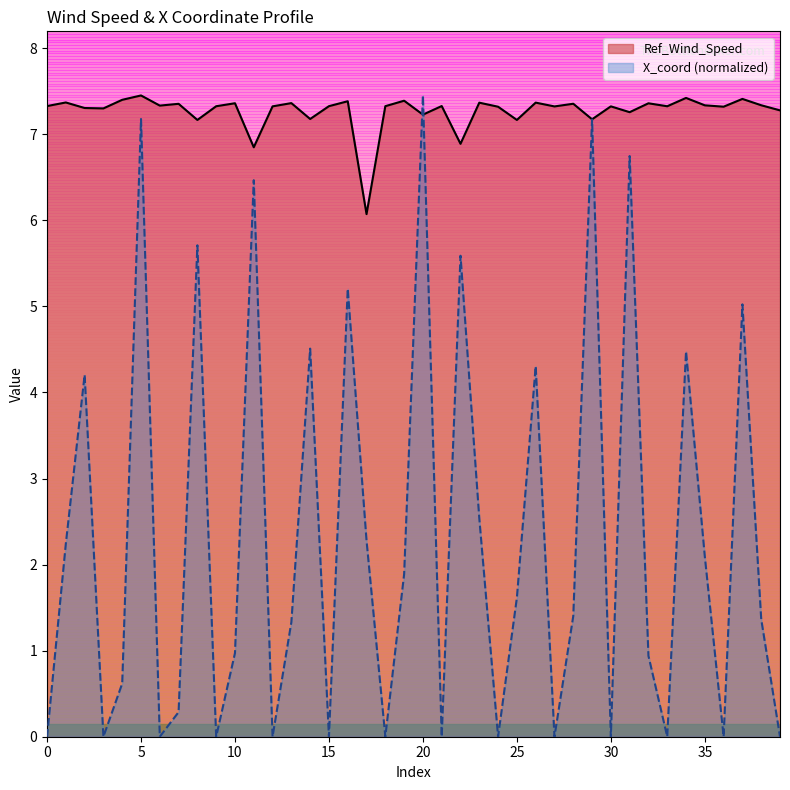

True or false: X_coord (normalized) has more than 0 points higher than both neighbors.

True